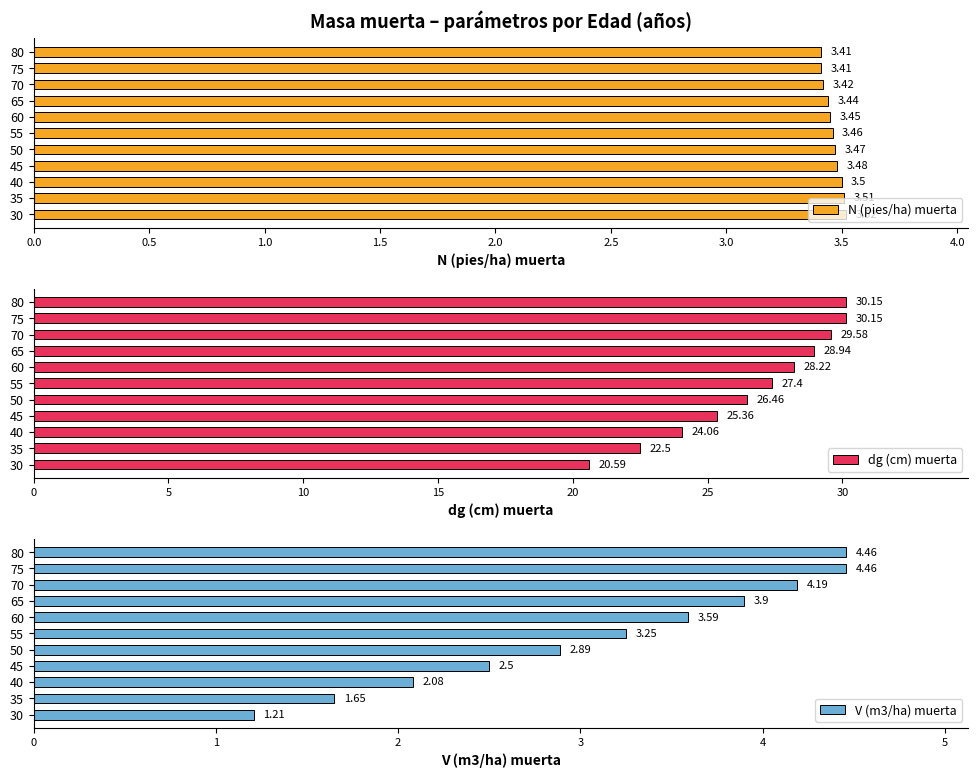

What is the difference between the maximum and minimum values in the dg (cm) muerta series?

9.6